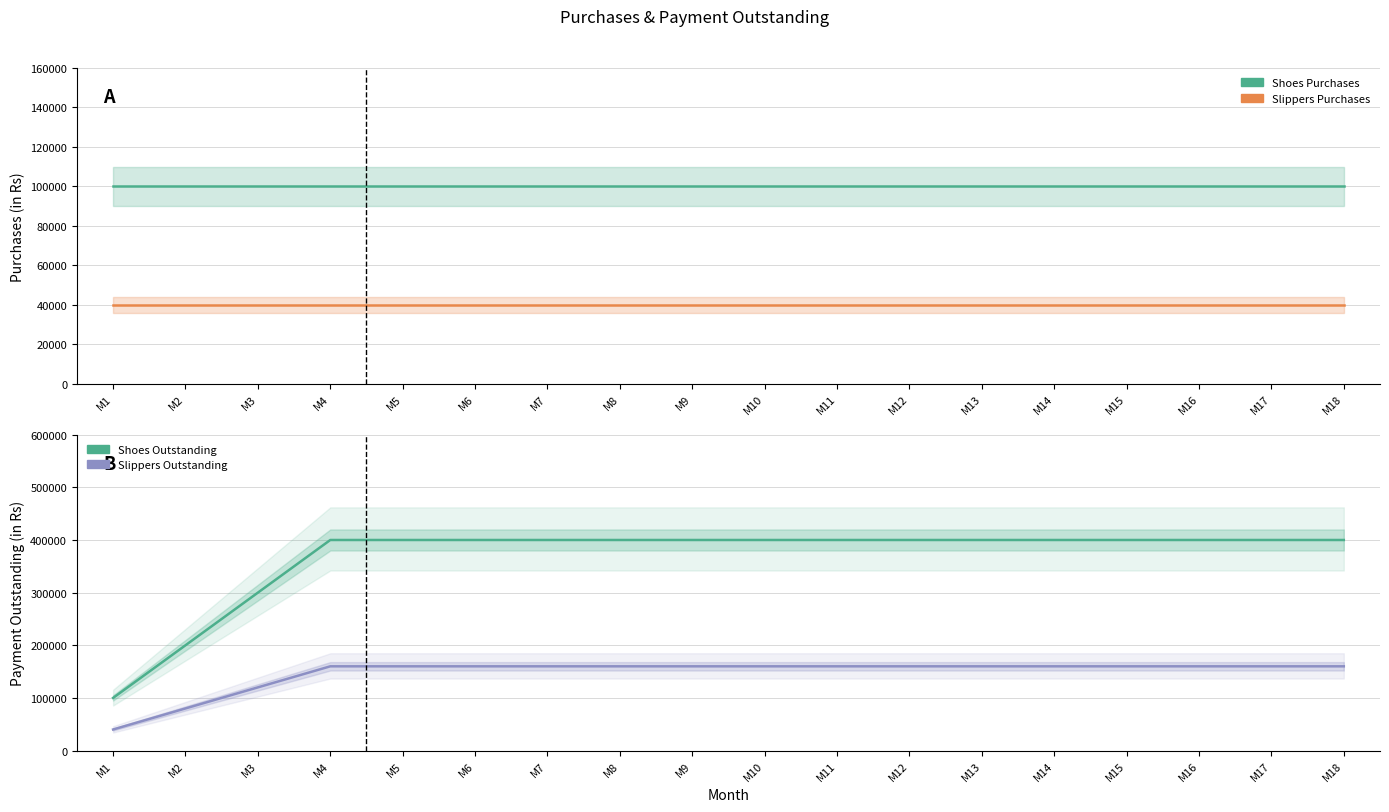

At M17, list the series in order from largest to smallest.

Shoes Outstanding, Slippers Outstanding, Shoes Purchases, Slippers Purchases